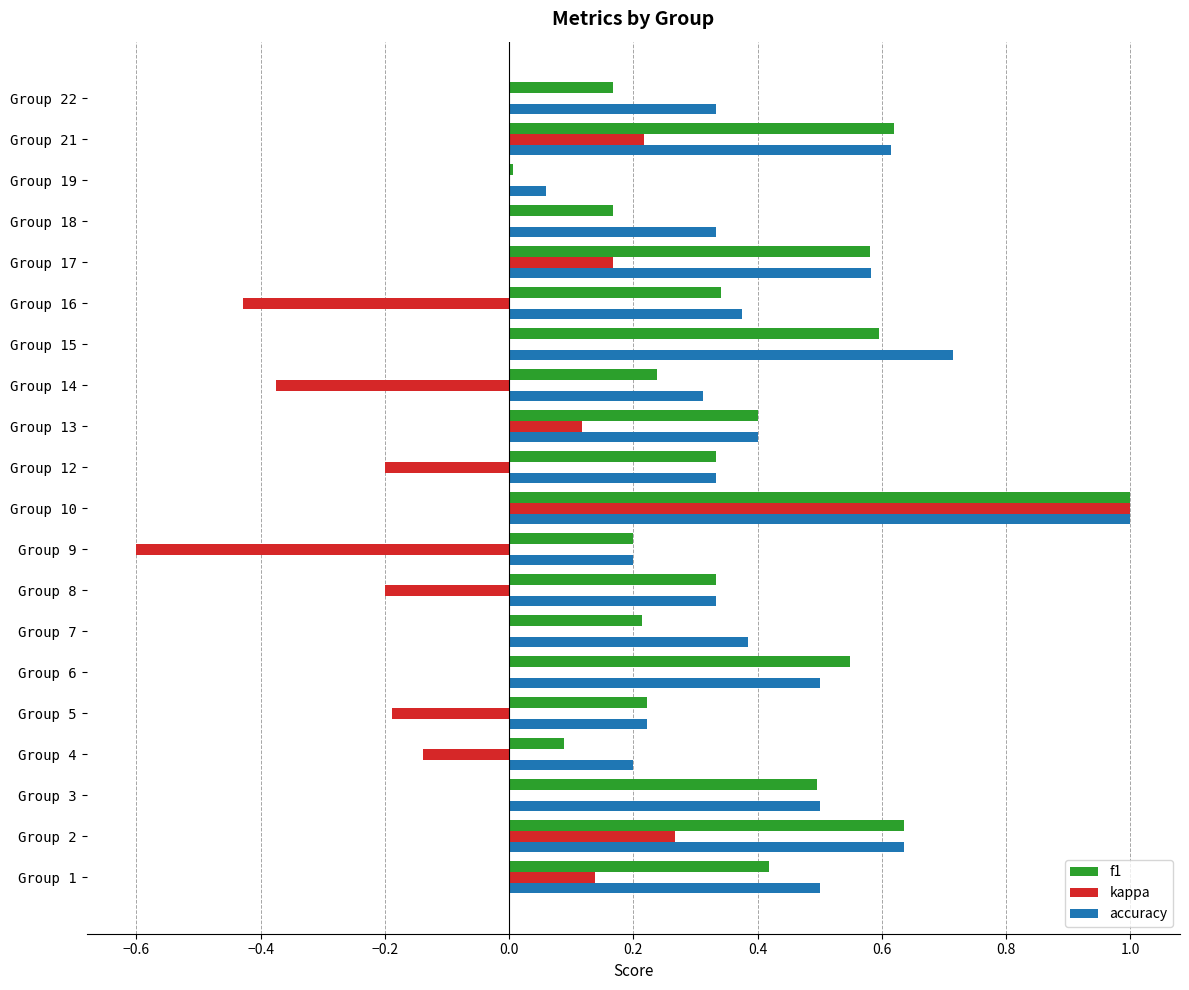

What are all the series names shown in the legend?

f1, kappa, accuracy